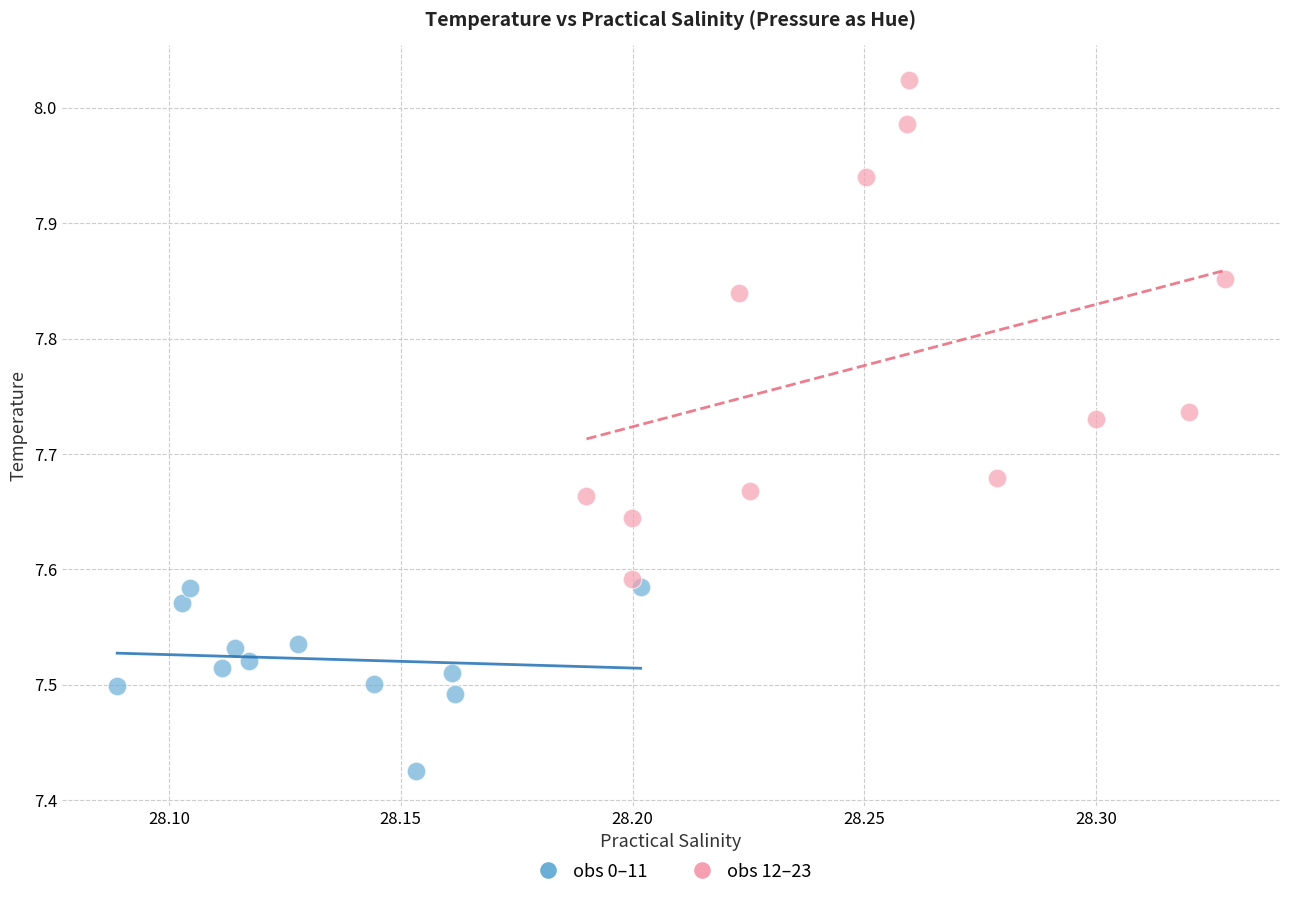

Which series contains the lowest Y value?

obs 0–11